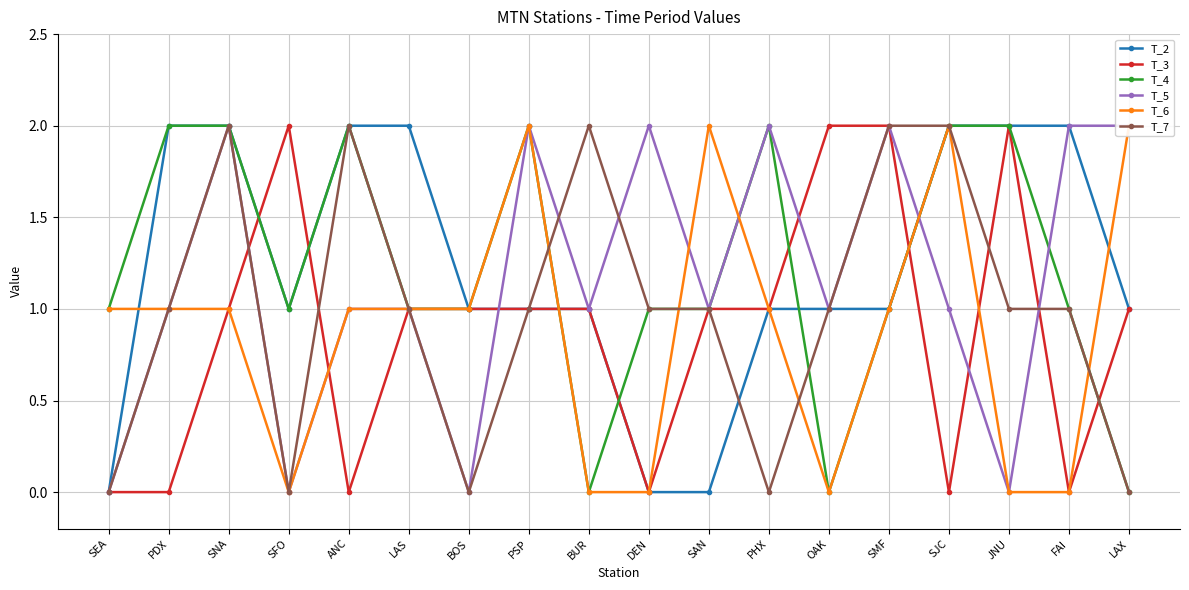

Is the value of T_6 at LAS greater than the value of T_5 at OAK?

No